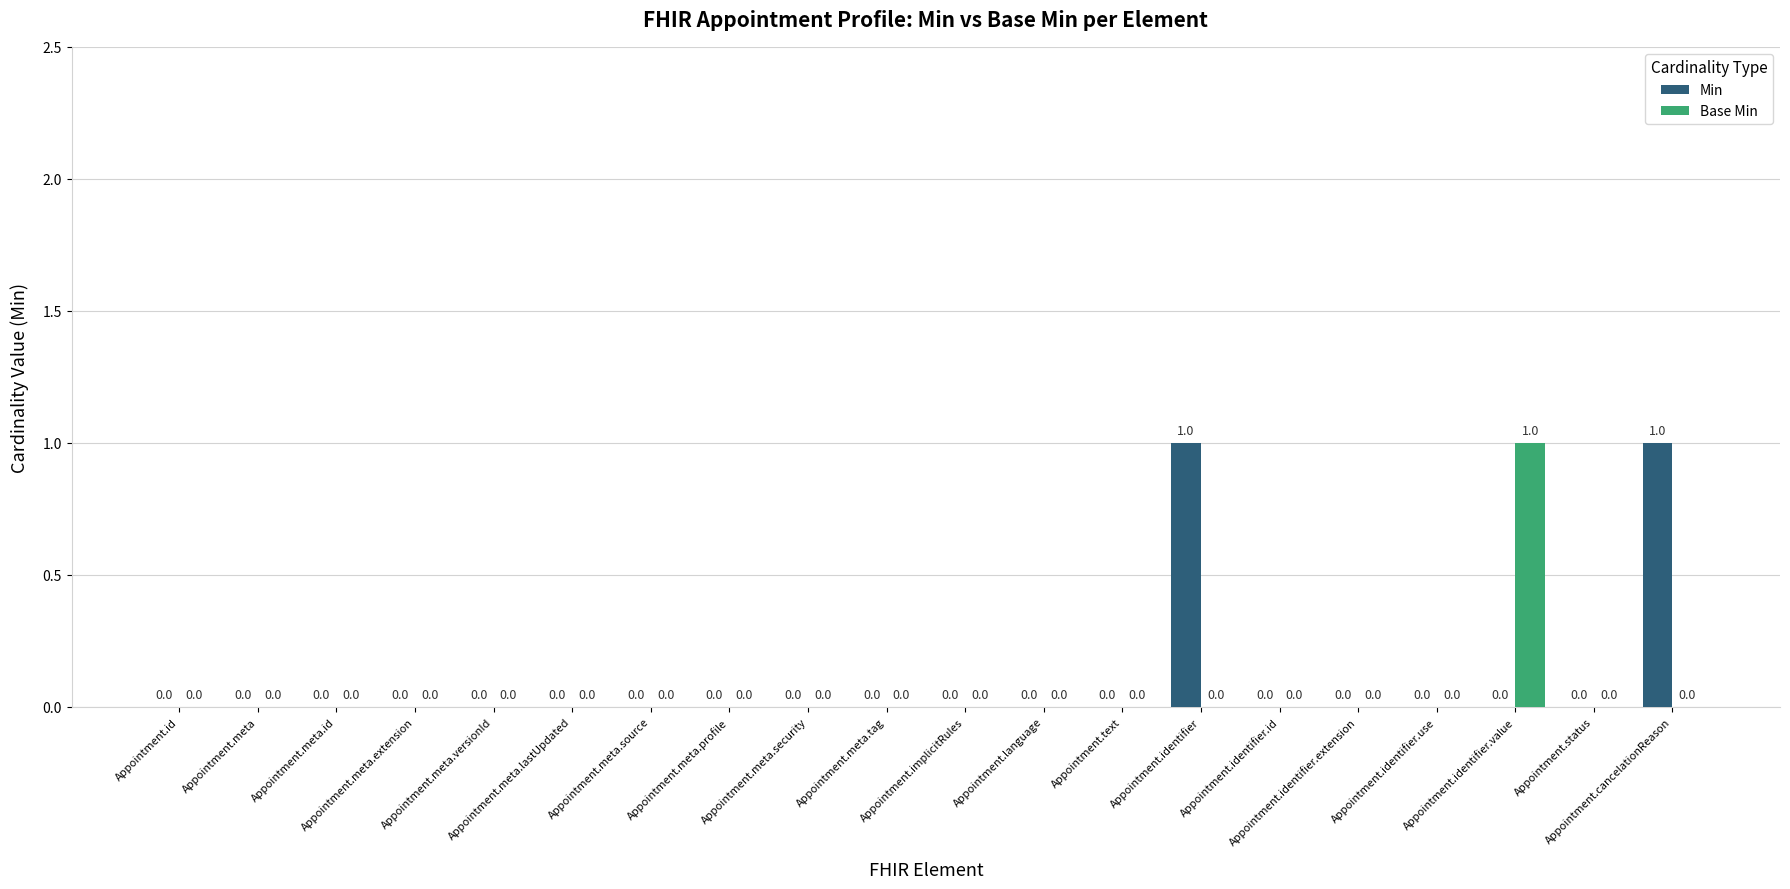

How many Base Min values are between 0 and 1?

20